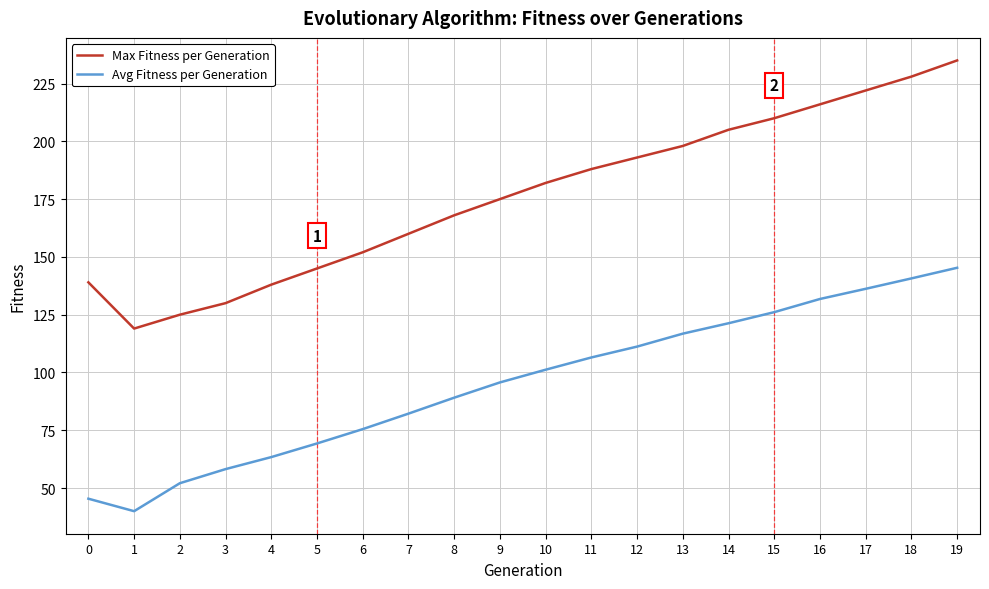

True or false: Max Fitness per Generation and Avg Fitness per Generation cross at least once.

False